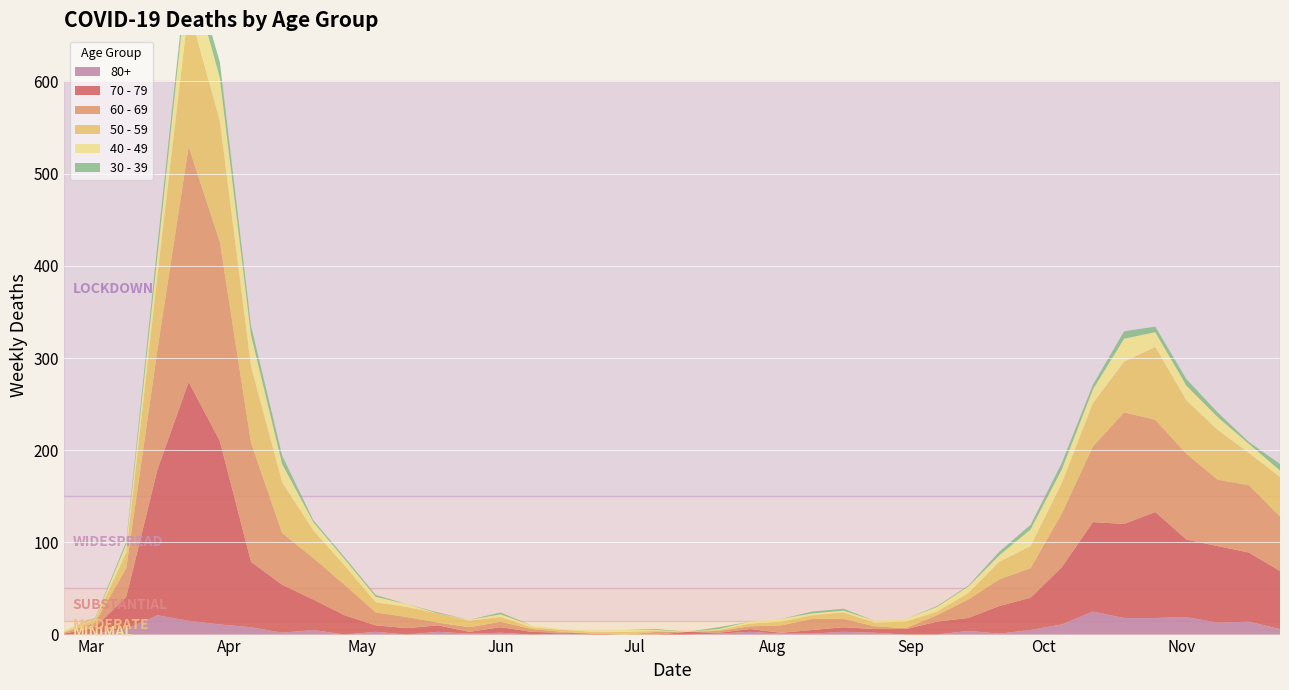

Reading left to right, extract all data points from this chart.

80+: 2020-02-24=0	2020-03-02=1	2020-03-09=6	2020-03-16=21	2020-03-23=15	2020-03-30=11	2020-04-06=8	2020-04-13=2	2020-04-20=5	2020-04-27=0	2020-05-04=3	2020-05-11=0	2020-05-18=3	2020-05-25=1	2020-06-01=2	2020-06-08=0	2020-06-15=1	2020-06-22=0	2020-06-29=0	2020-07-06=0	2020-07-13=0	2020-07-20=1	2020-07-27=3	2020-08-03=1	2020-08-10=1	2020-08-17=3	2020-08-24=2	2020-08-31=0	2020-09-07=0	2020-09-14=4	2020-09-21=1	2020-09-28=5	2020-10-05=11	2020-10-12=25	2020-10-19=18	2020-10-26=18	2020-11-02=19	2020-11-09=13	2020-11-16=14	2020-11-23=6
70 - 79: 2020-02-24=1	2020-03-02=7	2020-03-09=35	2020-03-16=158	2020-03-23=259	2020-03-30=199	2020-04-06=71	2020-04-13=52	2020-04-20=33	2020-04-27=21	2020-05-04=7	2020-05-11=7	2020-05-18=7	2020-05-25=2	2020-06-01=6	2020-06-08=3	2020-06-15=1	2020-06-22=1	2020-06-29=0	2020-07-06=0	2020-07-13=3	2020-07-20=1	2020-07-27=3	2020-08-03=1	2020-08-10=4	2020-08-17=5	2020-08-24=4	2020-08-31=6	2020-09-07=14	2020-09-14=14	2020-09-21=30	2020-09-28=35	2020-10-05=62	2020-10-12=97	2020-10-19=102	2020-10-26=115	2020-11-02=84	2020-11-09=83	2020-11-16=75	2020-11-23=63
60 - 69: 2020-02-24=1	2020-03-02=5	2020-03-09=31	2020-03-16=130	2020-03-23=255	2020-03-30=216	2020-04-06=129	2020-04-13=56	2020-04-20=45	2020-04-27=33	2020-05-04=14	2020-05-11=12	2020-05-18=3	2020-05-25=5	2020-06-01=6	2020-06-08=3	2020-06-15=1	2020-06-22=0	2020-06-29=0	2020-07-06=3	2020-07-13=0	2020-07-20=2	2020-07-27=3	2020-08-03=8	2020-08-10=12	2020-08-17=9	2020-08-24=3	2020-08-31=1	2020-09-07=7	2020-09-14=20	2020-09-21=29	2020-09-28=32	2020-10-05=58	2020-10-12=82	2020-10-19=121	2020-10-26=100	2020-11-02=93	2020-11-09=72	2020-11-16=73	2020-11-23=59
50 - 59: 2020-02-24=1	2020-03-02=3	2020-03-09=17	2020-03-16=81	2020-03-23=151	2020-03-30=131	2020-04-06=83	2020-04-13=55	2020-04-20=30	2020-04-27=21	2020-05-04=11	2020-05-11=11	2020-05-18=10	2020-05-25=7	2020-06-01=5	2020-06-08=2	2020-06-15=2	2020-06-22=2	2020-06-29=3	2020-07-06=1	2020-07-13=0	2020-07-20=1	2020-07-27=3	2020-08-03=4	2020-08-10=4	2020-08-17=7	2020-08-24=4	2020-08-31=7	2020-09-07=4	2020-09-14=7	2020-09-21=19	2020-09-28=24	2020-10-05=33	2020-10-12=47	2020-10-19=55	2020-10-26=79	2020-11-02=58	2020-11-09=54	2020-11-16=35	2020-11-23=43
40 - 49: 2020-02-24=1	2020-03-02=1	2020-03-09=9	2020-03-16=21	2020-03-23=46	2020-03-30=47	2020-04-06=34	2020-04-13=20	2020-04-20=9	2020-04-27=7	2020-05-04=6	2020-05-11=3	2020-05-18=0	2020-05-25=1	2020-06-01=3	2020-06-08=2	2020-06-15=1	2020-06-22=1	2020-06-29=2	2020-07-06=1	2020-07-13=0	2020-07-20=1	2020-07-27=2	2020-08-03=3	2020-08-10=2	2020-08-17=2	2020-08-24=2	2020-08-31=3	2020-09-07=5	2020-09-14=7	2020-09-21=7	2020-09-28=18	2020-10-05=15	2020-10-12=15	2020-10-19=25	2020-10-26=16	2020-11-02=16	2020-11-09=14	2020-11-16=10	2020-11-23=7
30 - 39: 2020-02-24=0	2020-03-02=1	2020-03-09=3	2020-03-16=12	2020-03-23=12	2020-03-30=17	2020-04-06=10	2020-04-13=9	2020-04-20=2	2020-04-27=2	2020-05-04=2	2020-05-11=0	2020-05-18=1	2020-05-25=0	2020-06-01=2	2020-06-08=0	2020-06-15=0	2020-06-22=0	2020-06-29=0	2020-07-06=1	2020-07-13=0	2020-07-20=2	2020-07-27=0	2020-08-03=0	2020-08-10=2	2020-08-17=2	2020-08-24=0	2020-08-31=0	2020-09-07=1	2020-09-14=1	2020-09-21=4	2020-09-28=5	2020-10-05=7	2020-10-12=5	2020-10-19=8	2020-10-26=6	2020-11-02=7	2020-11-09=5	2020-11-16=2	2020-11-23=7